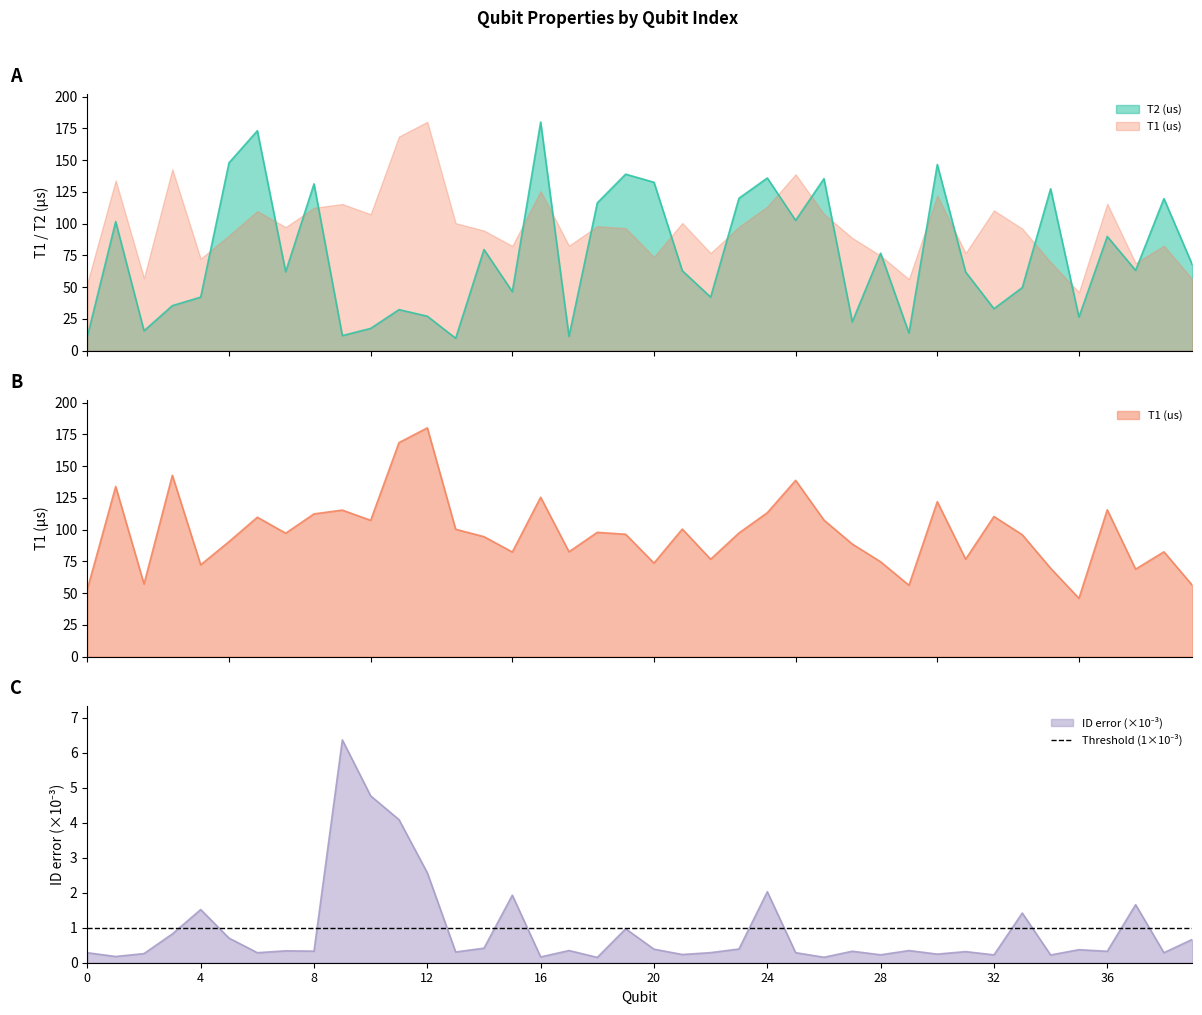

Which category has the lowest value in the ID error (x1e-3) series?

18